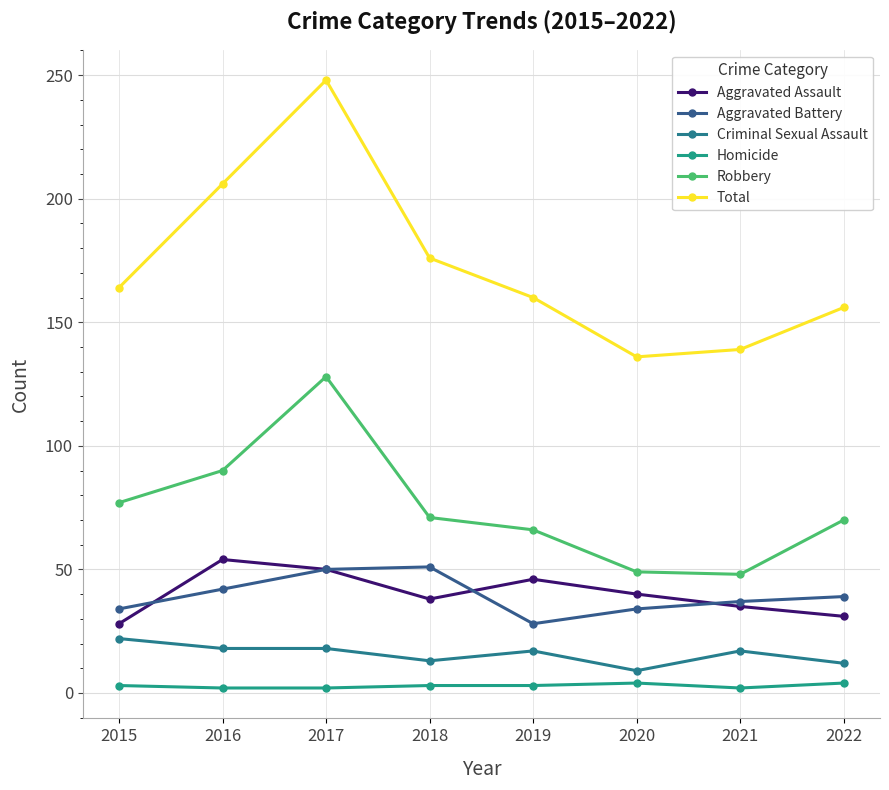

What are all the series names shown in the legend?

Aggravated Assault, Aggravated Battery, Criminal Sexual Assault, Homicide, Robbery, Total